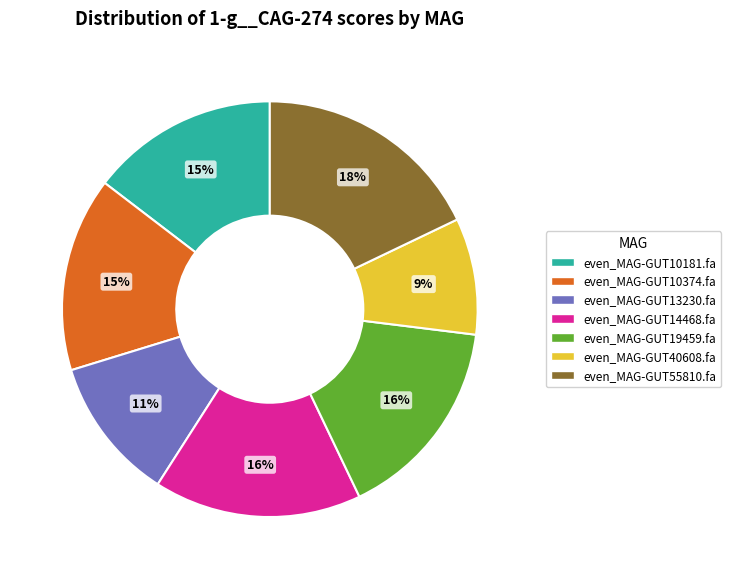

Is there any slice that represents more than half of the pie?

No